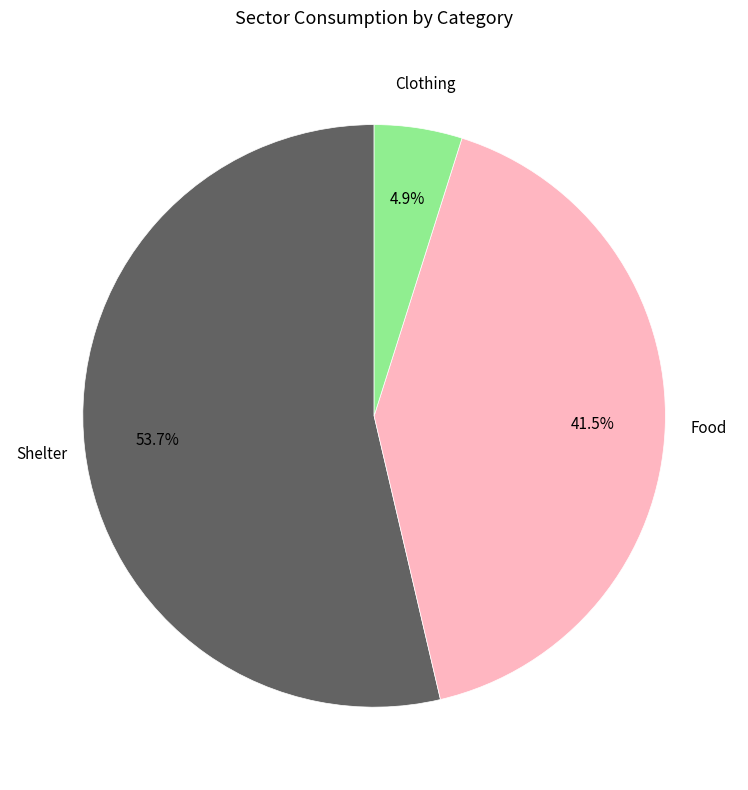

Is there any slice that represents more than half of the pie?

Yes